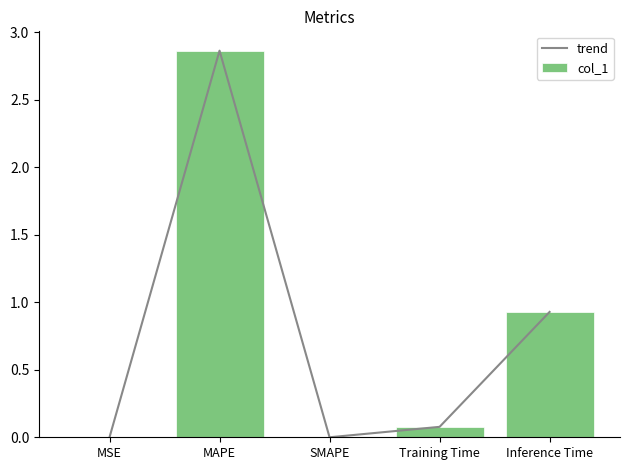

The trend series shows 0.0 at MSE. True or false?

True